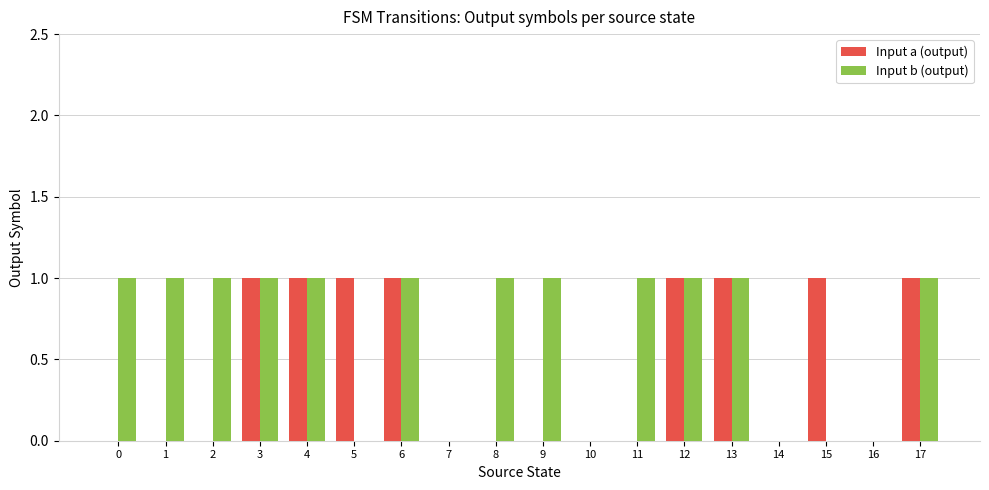

Is it true that Input b (output) equals 1 at 12?

True